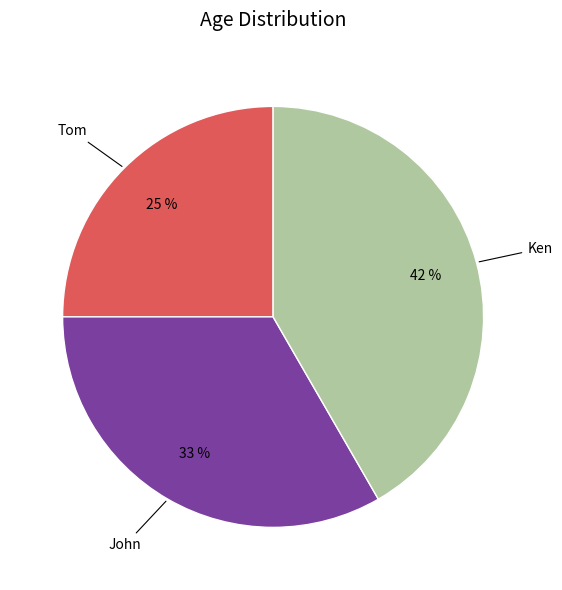

Is the sum of Tom and John greater than half?

Yes